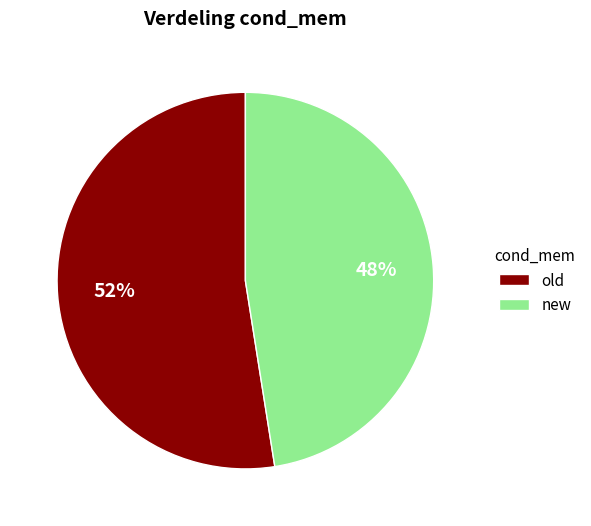

What is the smallest slice in the pie chart?

new